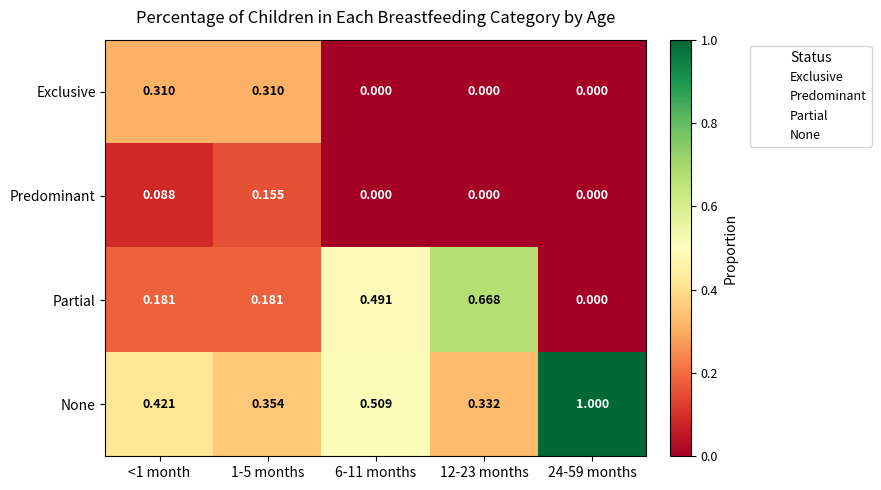

Between <1 month and 24-59 months, which series saw the biggest shift?

None